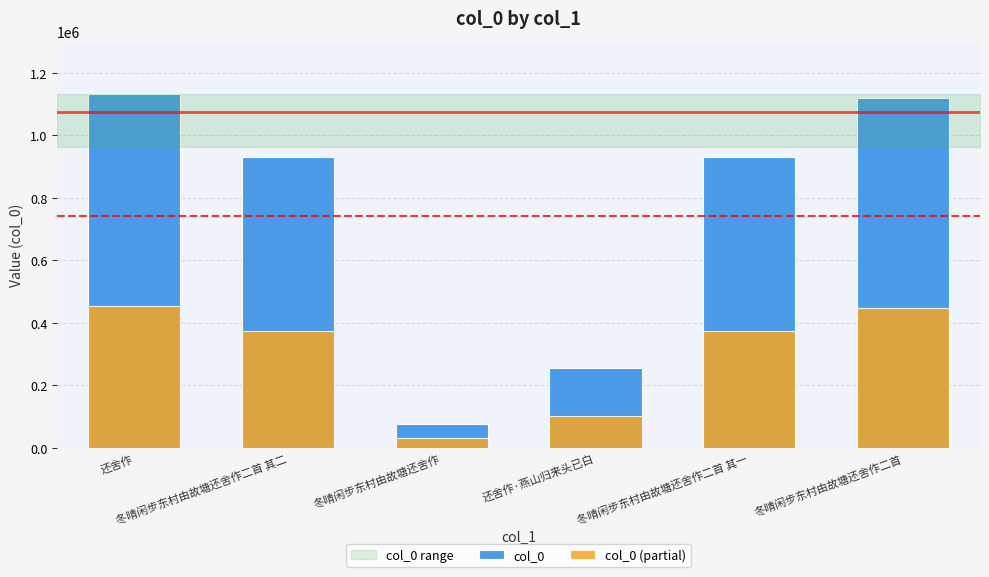

How many bars are there in each group?

2